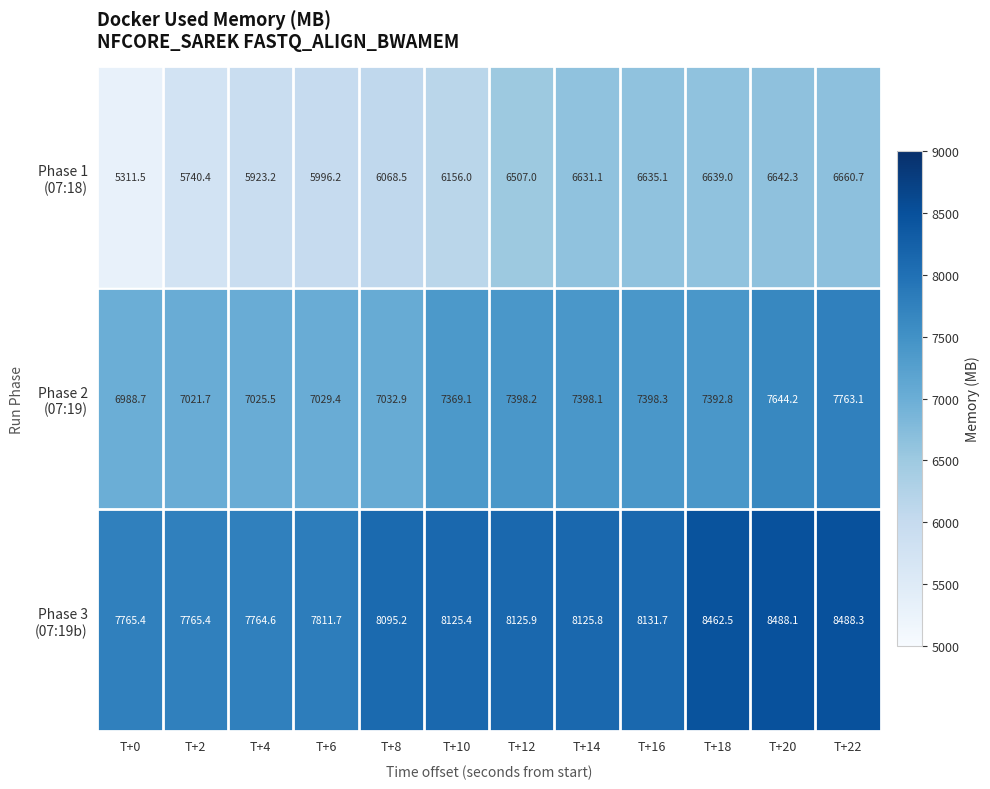

What is the spread (max minus min) of values at T+4?

1841.4